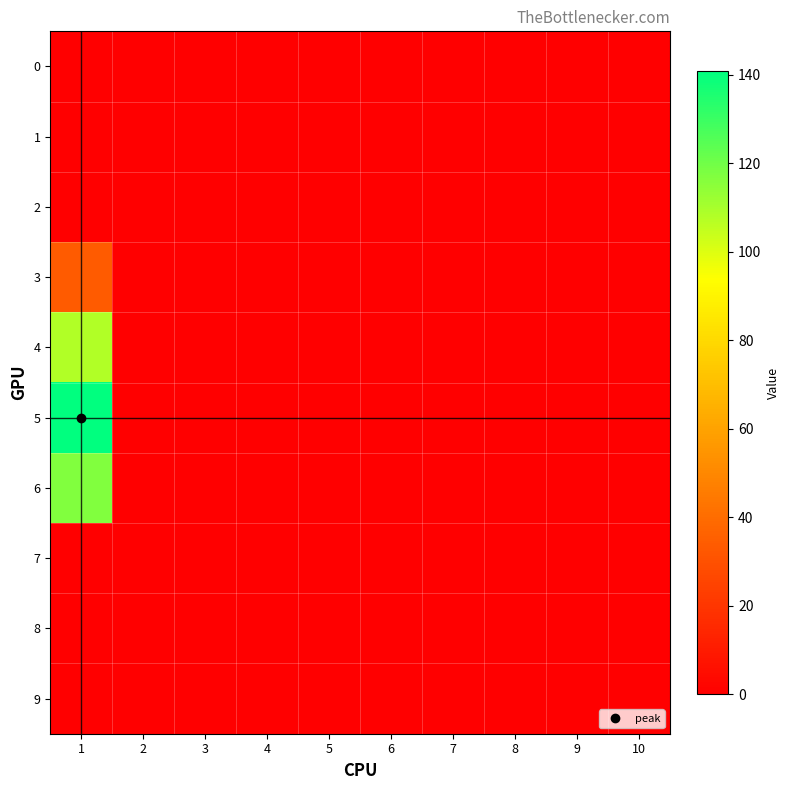

Between 1 and 6, which series saw the biggest shift?

5